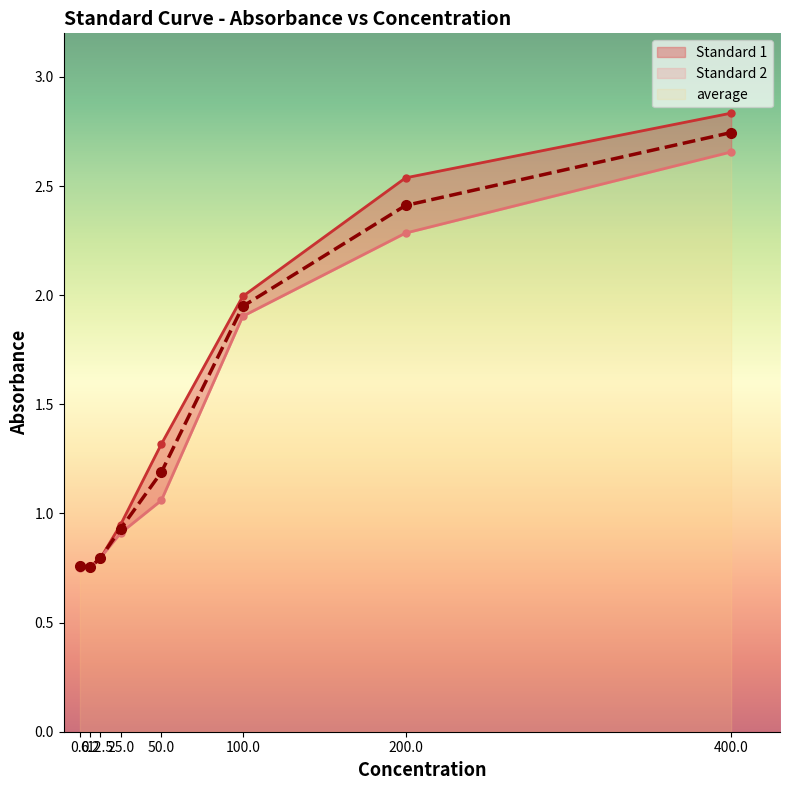

True or false: Standard 2 and Standard 1 cross at least once.

True